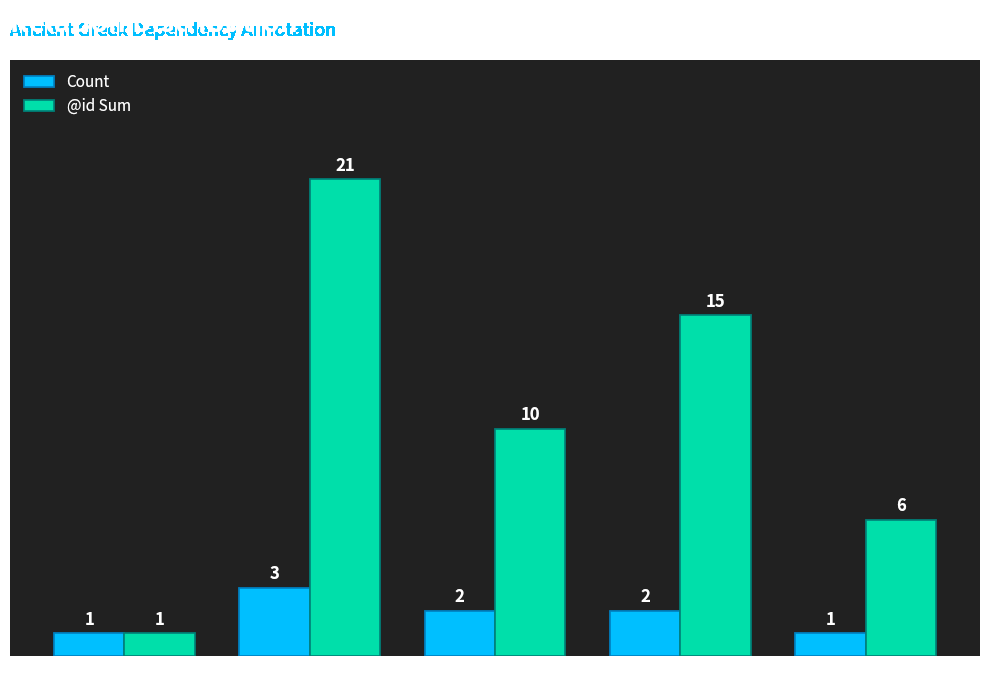

What is the difference between the @id Sum values at OBJ and AuxZ?

15